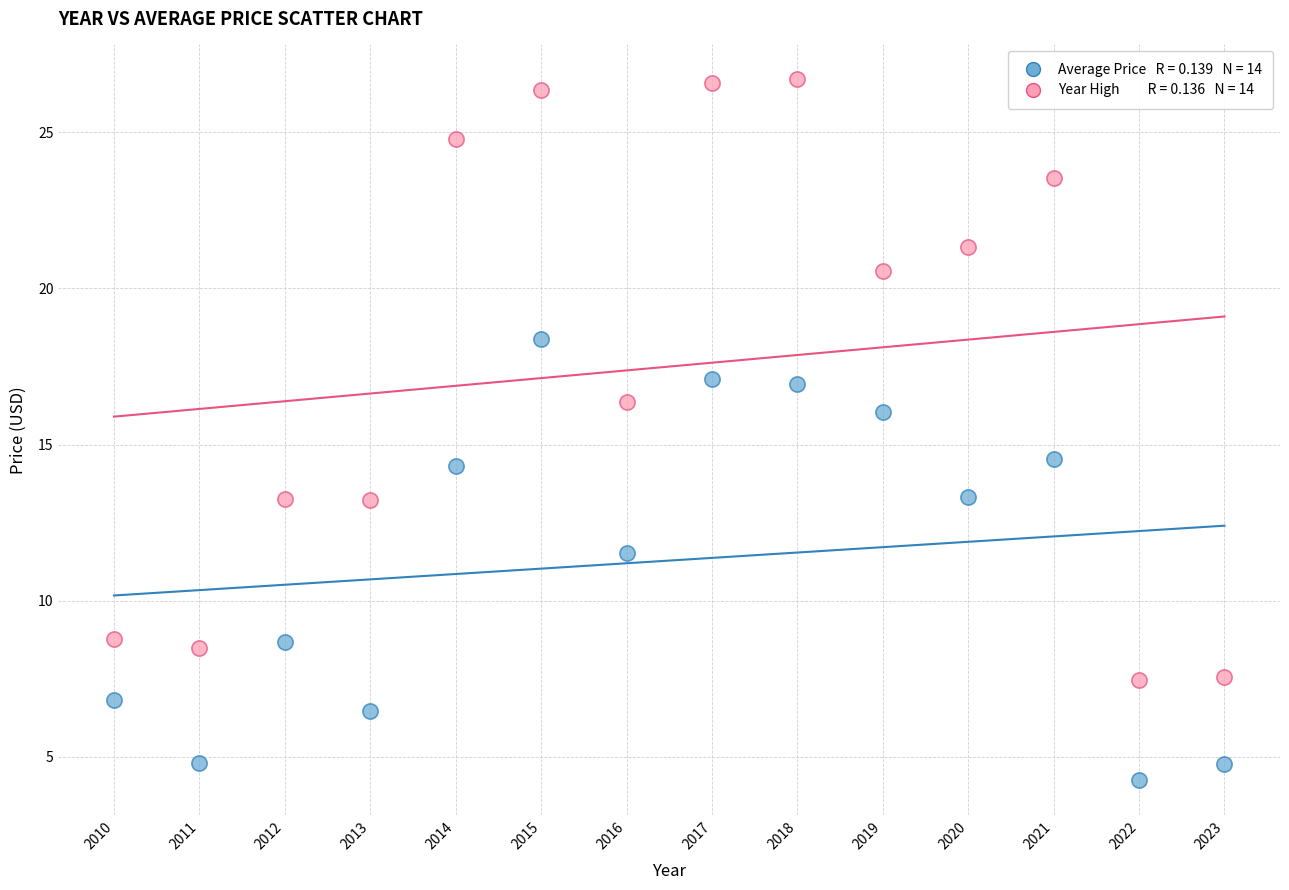

Across all data points, what is the range of X values (max minus min)?

13.0